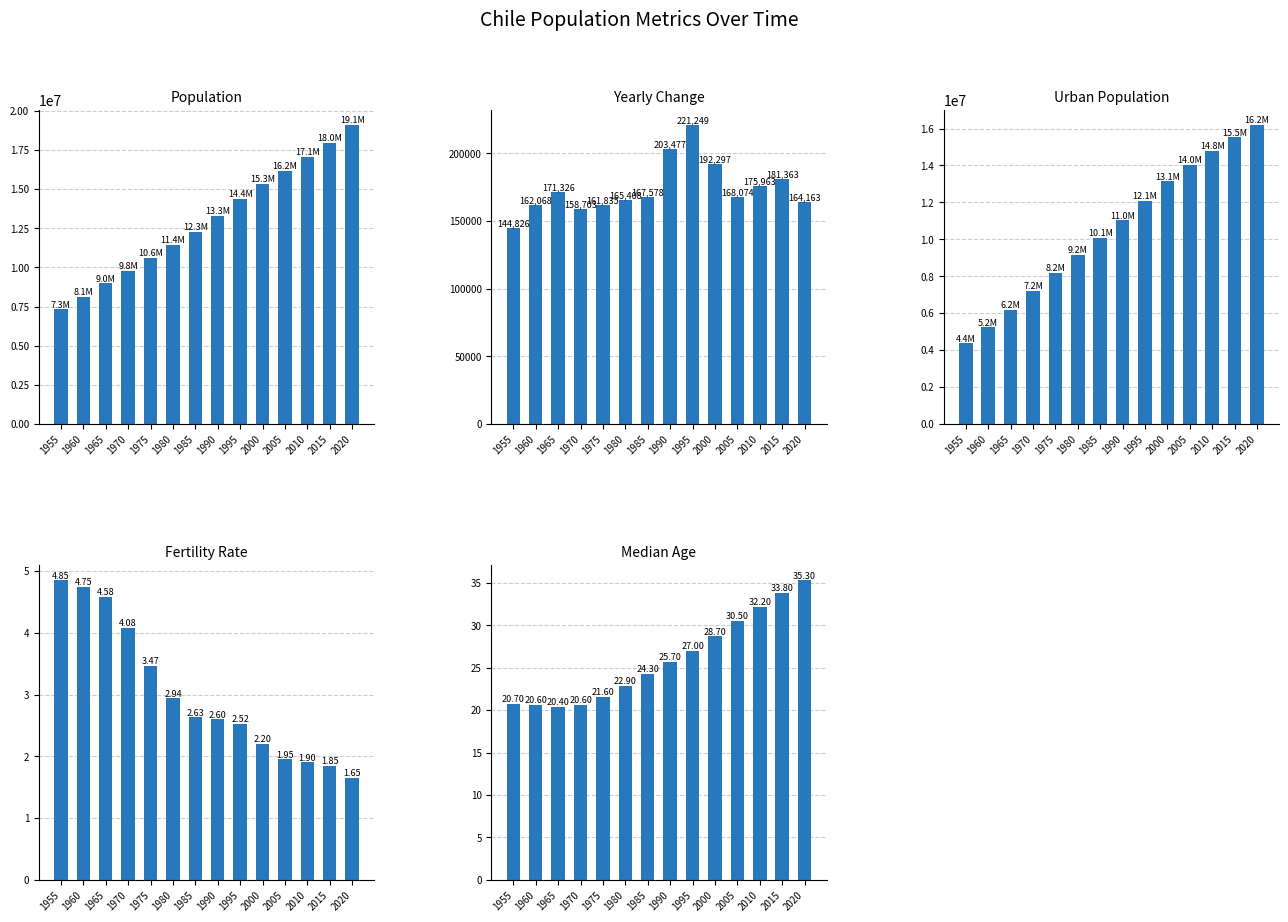

At which label does Population first exceed 13274623?

1995